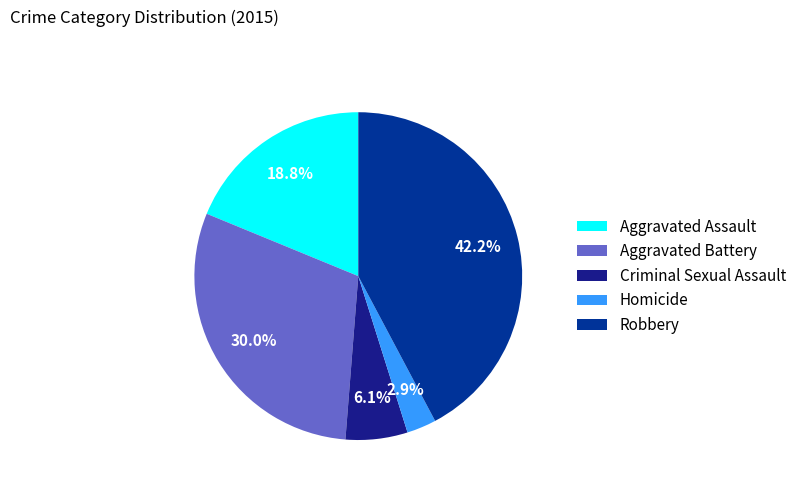

Which slice is the largest?

Robbery